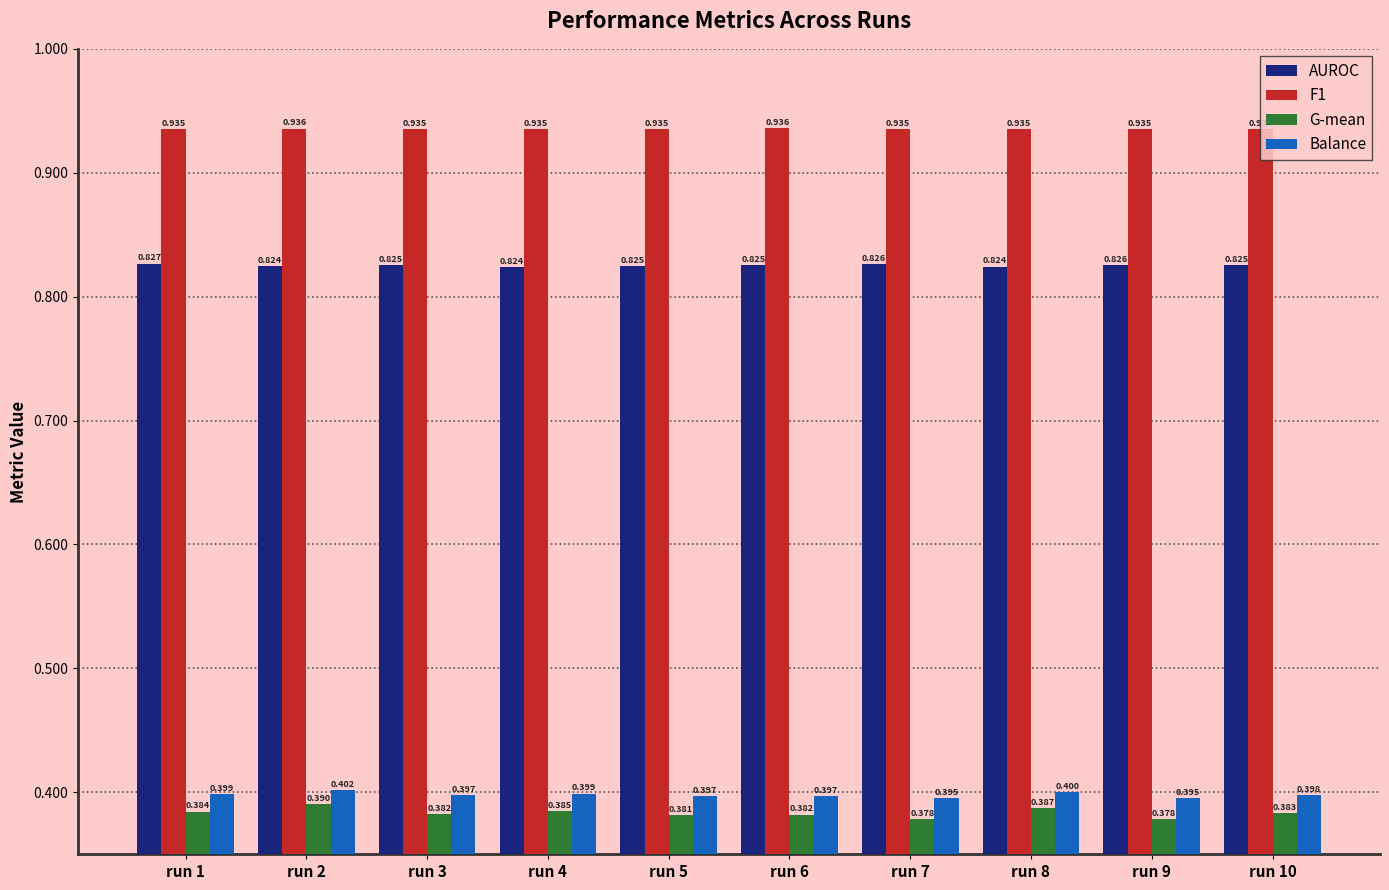

What is the value of the G-mean bar at the 8th from the left?

0.4